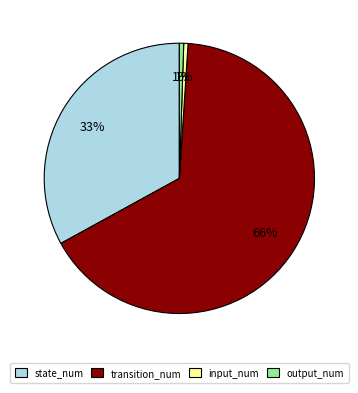

The output_num slice represents 11% of the pie. True or false?

False